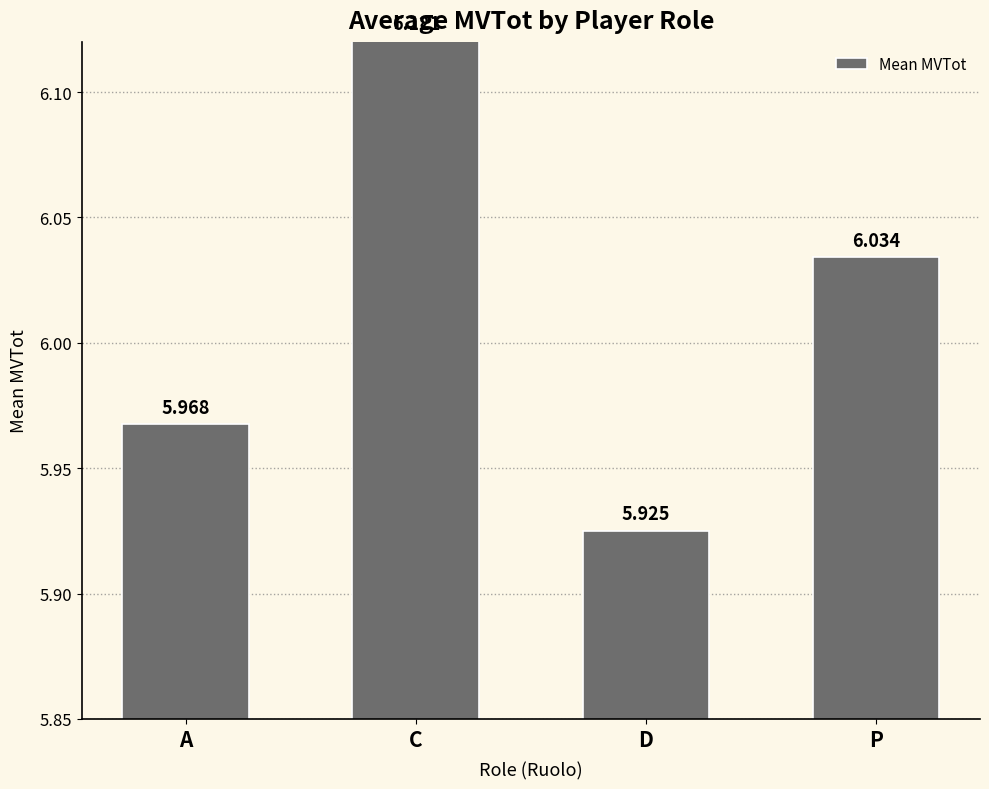

What is the label of the 1st bar from the left?

A